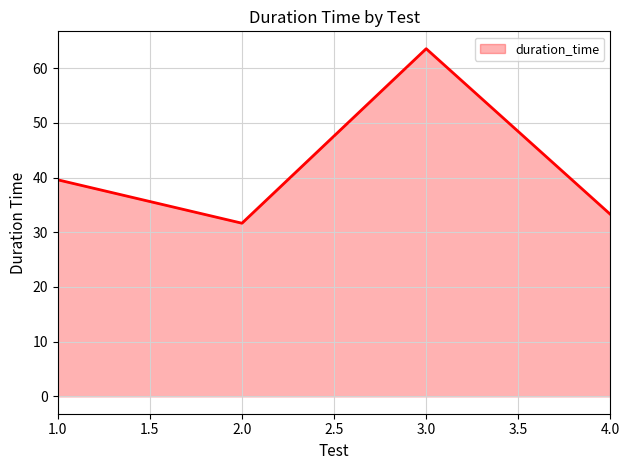

What is the sum of the values at 4.0 and 2.0?

64.9